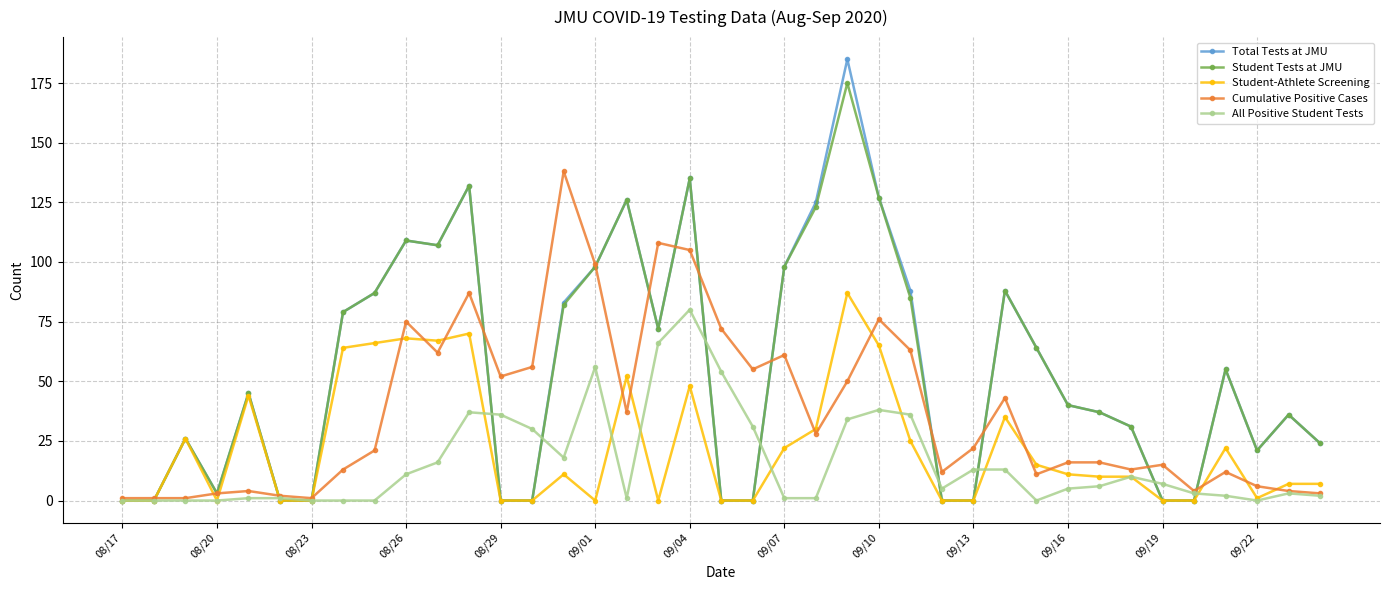

What is the highest value of the Cumulative Positive Cases series?

138